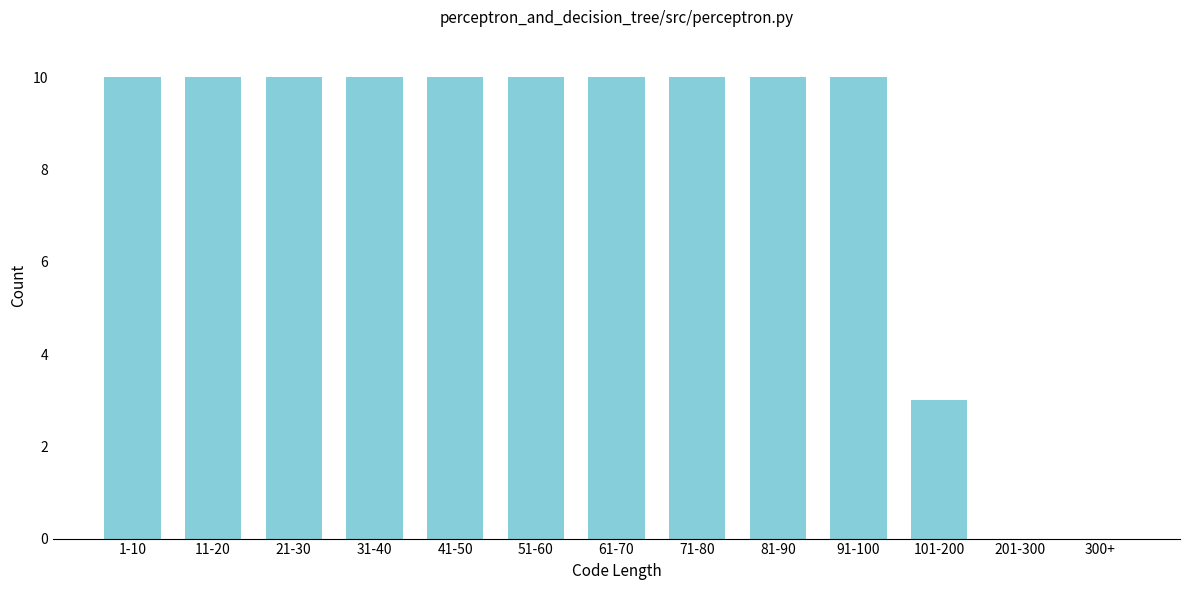

Reading left to right, transcribe all the data shown in this chart.

1-10=10	11-20=10	21-30=10	31-40=10	41-50=10	51-60=10	61-70=10	71-80=10	81-90=10	91-100=10	101-200=3	201-300=0	300+=0